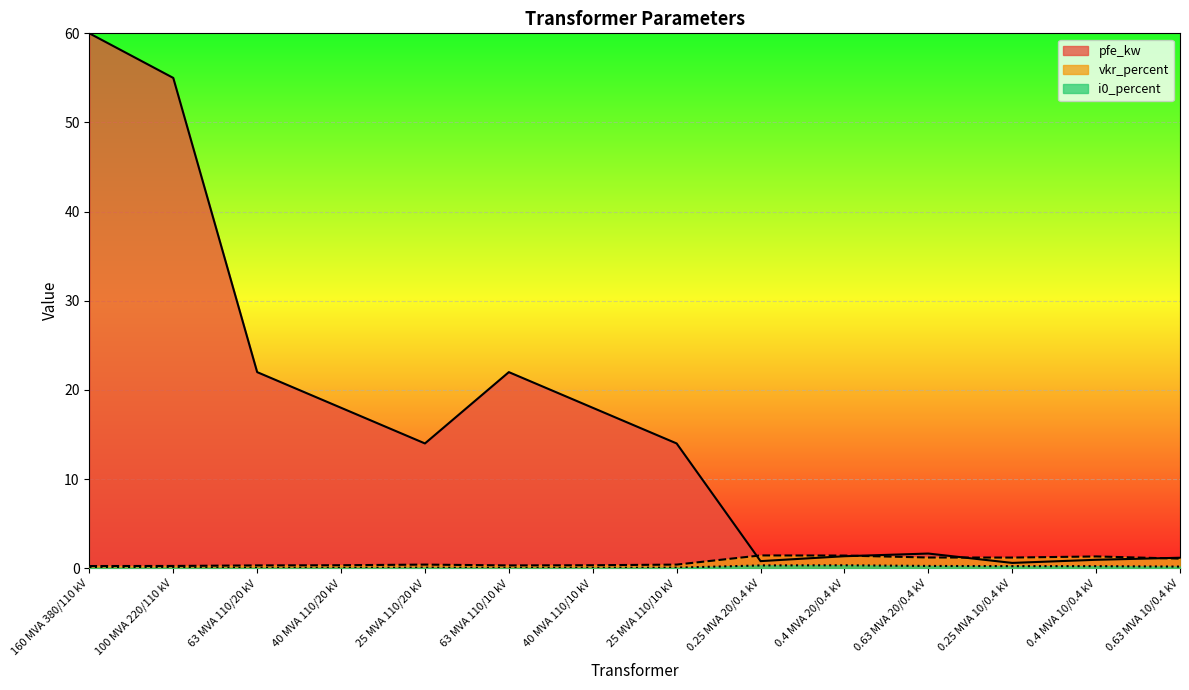

What is the difference between the maximum and minimum values in the i0_percent series?

0.3